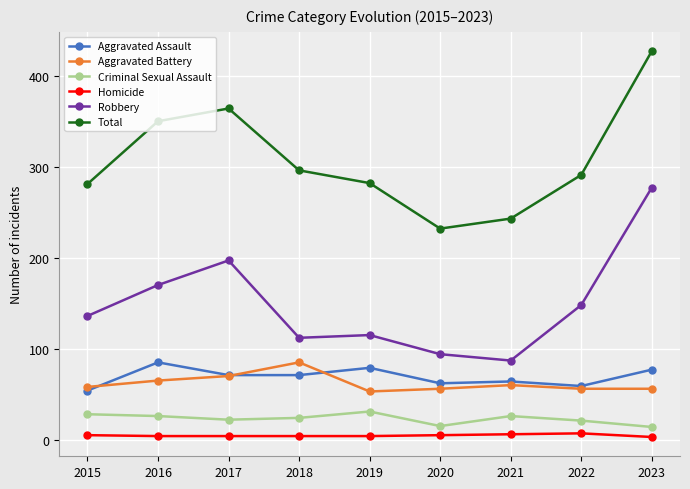

Does the chart have visible grid lines?

Yes